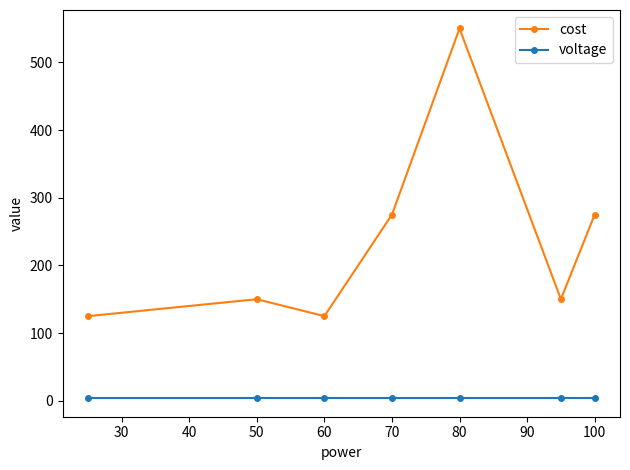

Reading left to right, what are all the values shown in this chart?

cost: 125.0	150.0	125.0	275.0	550.0	150.0	275.0
voltage: 3.7	3.7	3.7	3.7	3.7	3.7	3.7